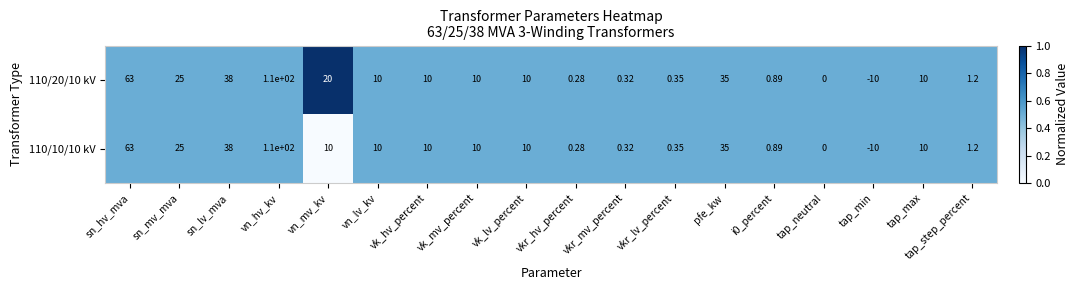

Where does the 110/20/10 kV series first go above 10?

sn_hv_mva